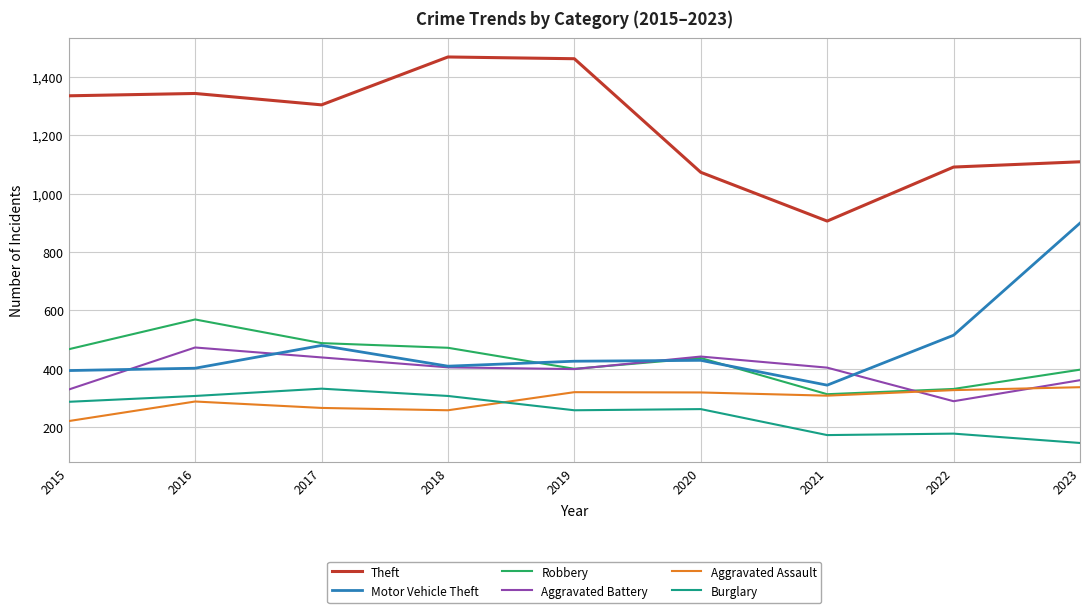

At which category does Robbery reach its first local peak?

2016